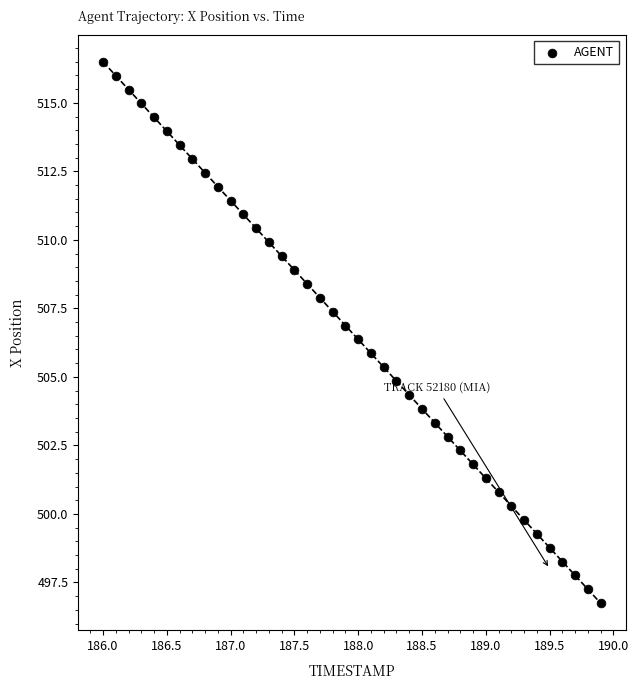

What is the range of X values (max minus min)?

3.9